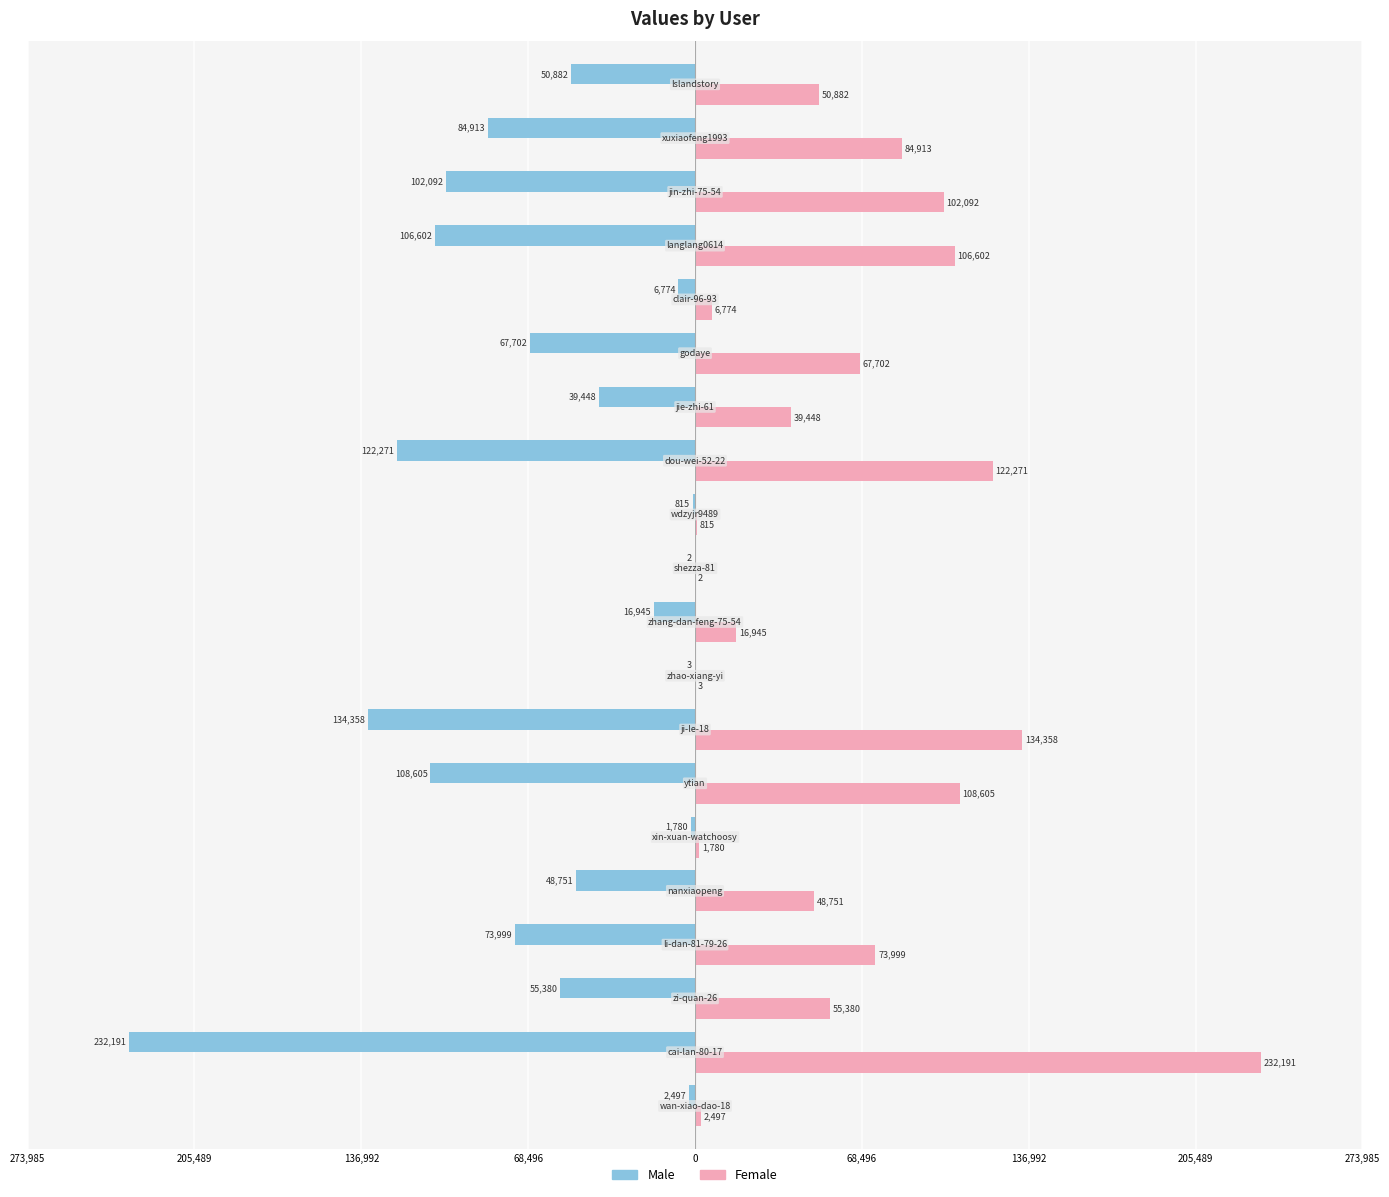

What are all the series names shown in the legend?

Male, Female